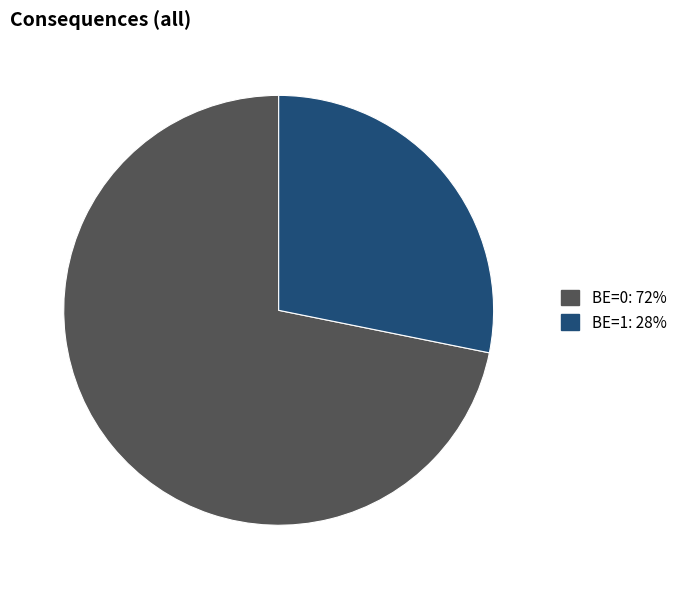

Is there any slice that represents more than half of the pie?

Yes